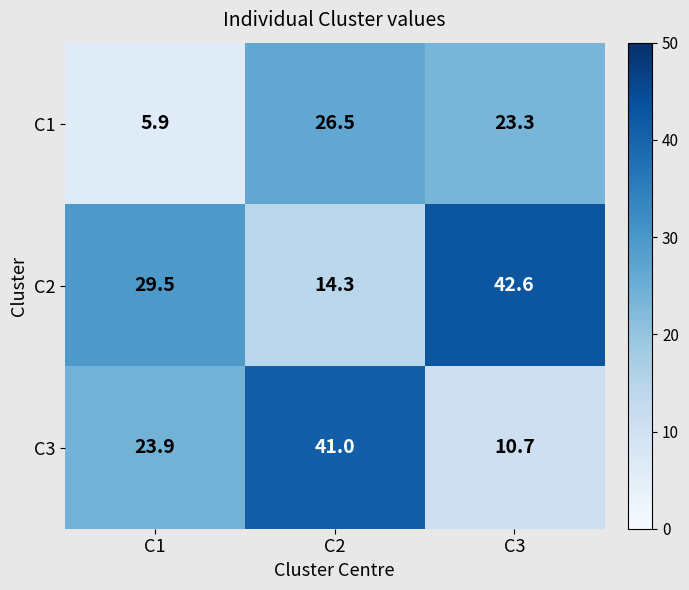

Reading left to right, list all the values displayed in this chart.

C1: 5.9	26.5	23.3
C2: 29.5	14.3	42.6
C3: 23.9	41.0	10.7